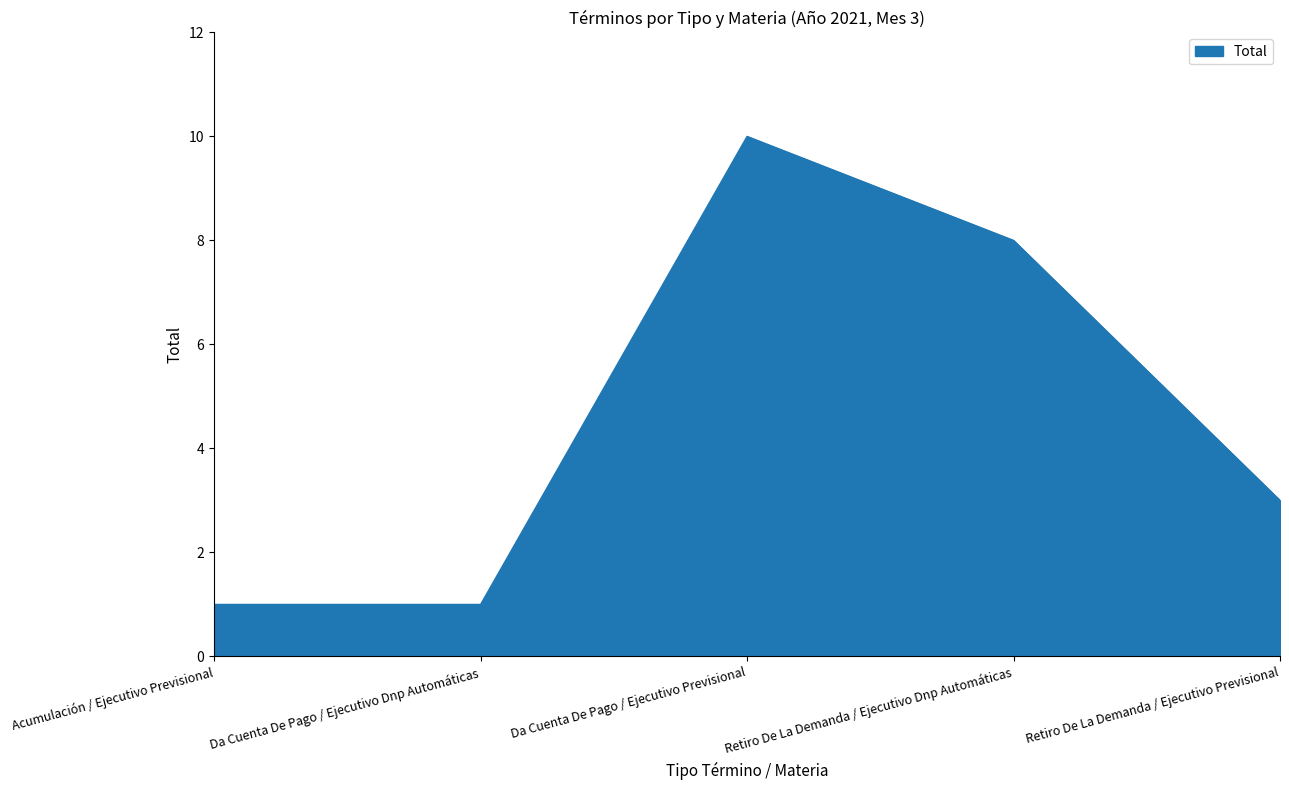

Is it true that the value at Da Cuenta De Pago / Ejecutivo Dnp Automáticas is 0?

False